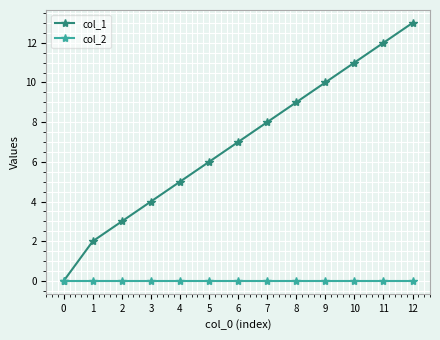

How many categories are shown in the chart?

13